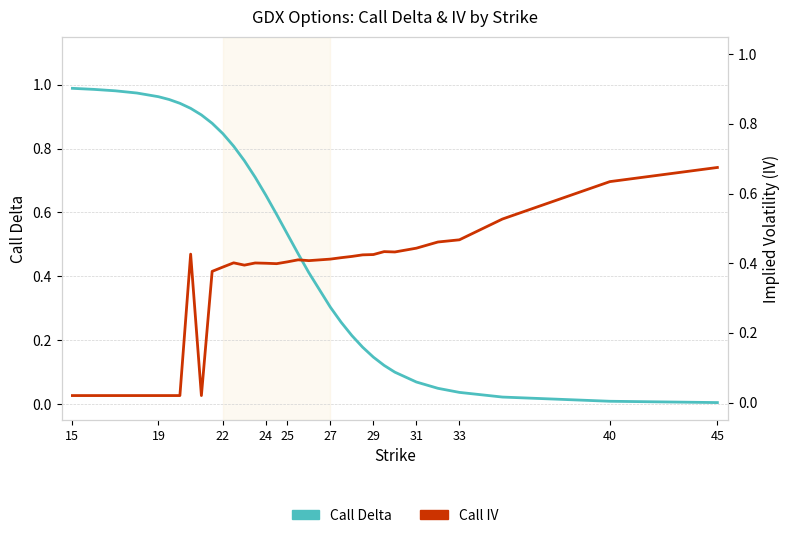

How many times do Call IV and Call Delta cross each other?

1